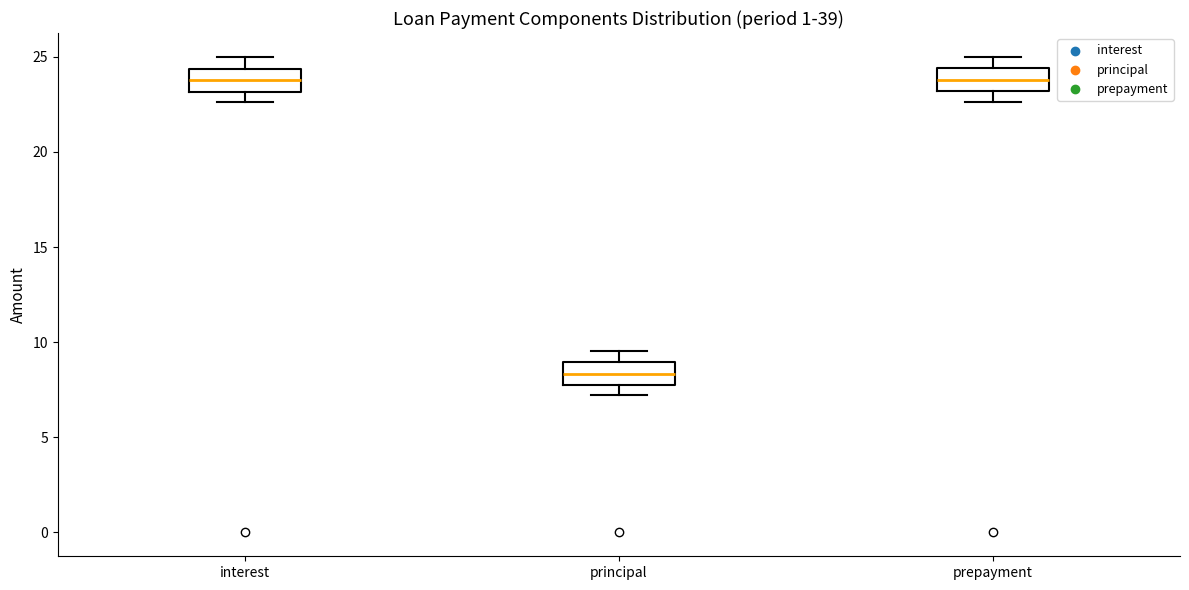

Reading left to right, transcribe this box plot: for each box, give where its median line is, the range the box spans, and where its two whiskers end, as read against the y-axis. The values are not printed on the chart, so give them approximately, as read against the axis.

interest: median 24.0, box 23.0 to 24.5, whiskers 22.5 to 25.0
principal: median 8.5, box 7.5 to 9.0, whiskers 7.0 to 9.5
prepayment: median 24.0, box 23.0 to 24.5, whiskers 22.5 to 25.0